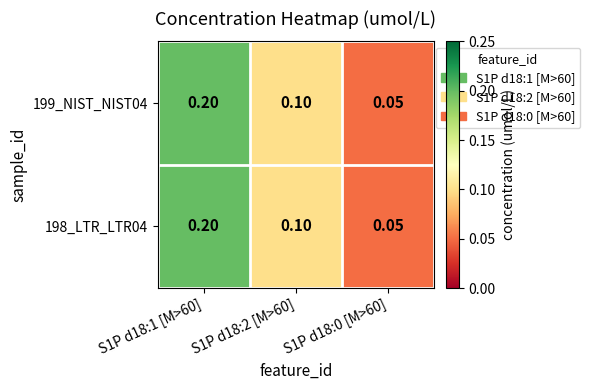

Reading right to left, transcribe all the data shown in this chart.

199_NIST_NIST04: S1P d18:0 [M>60]=0.1	S1P d18:2 [M>60]=0.1	S1P d18:1 [M>60]=0.2
198_LTR_LTR04: S1P d18:0 [M>60]=0.1	S1P d18:2 [M>60]=0.1	S1P d18:1 [M>60]=0.2